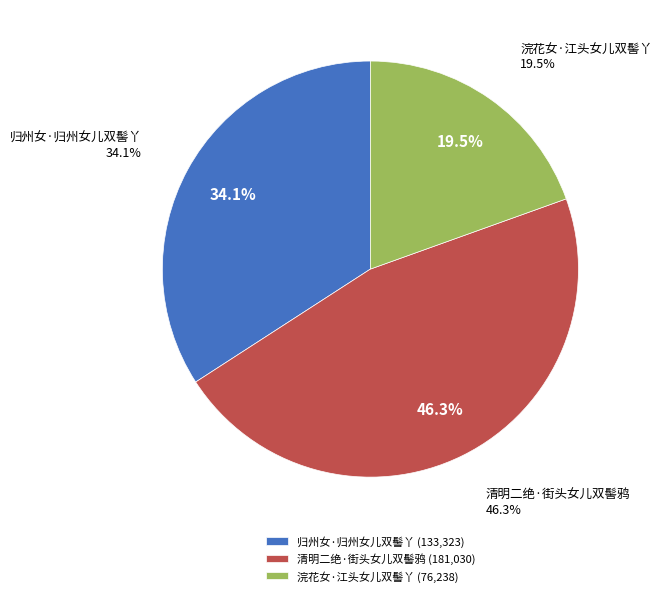

Count the number of slices in the pie.

3